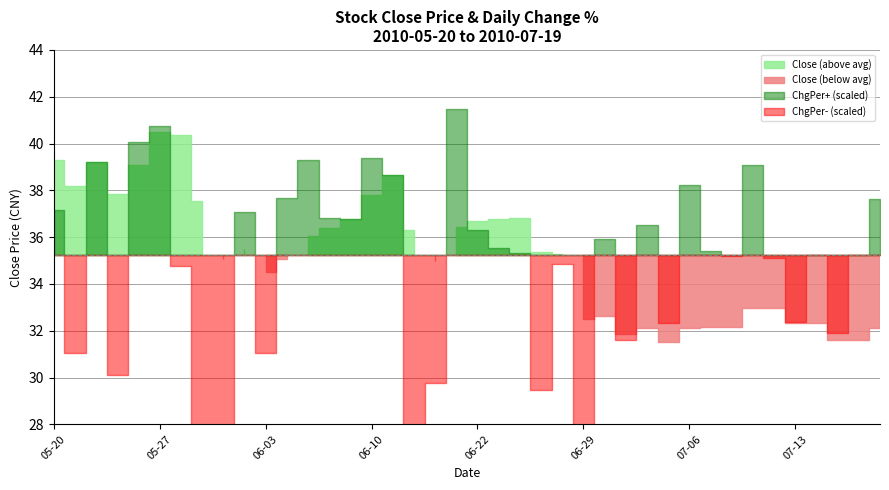

How many data points in ChgPer are above 0?

21